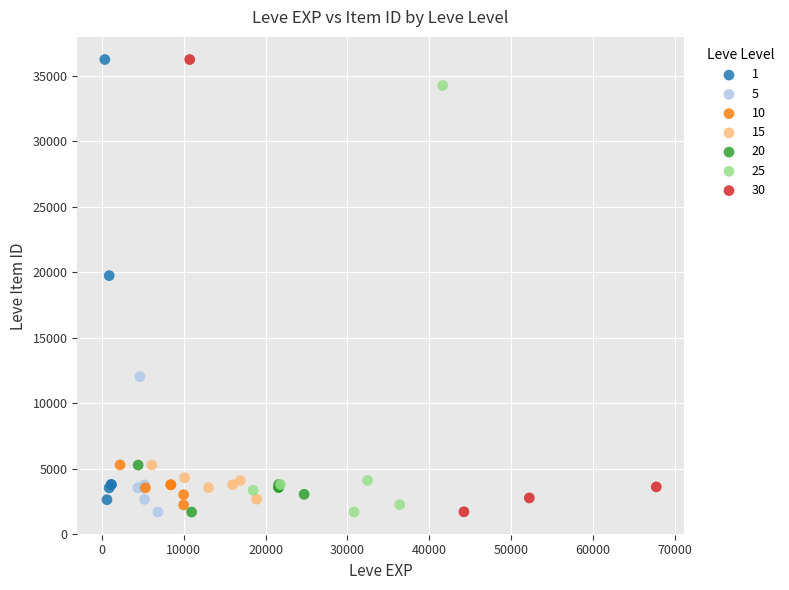

What are all the series names shown in the legend?

1, 5, 10, 15, 20, 25, 30